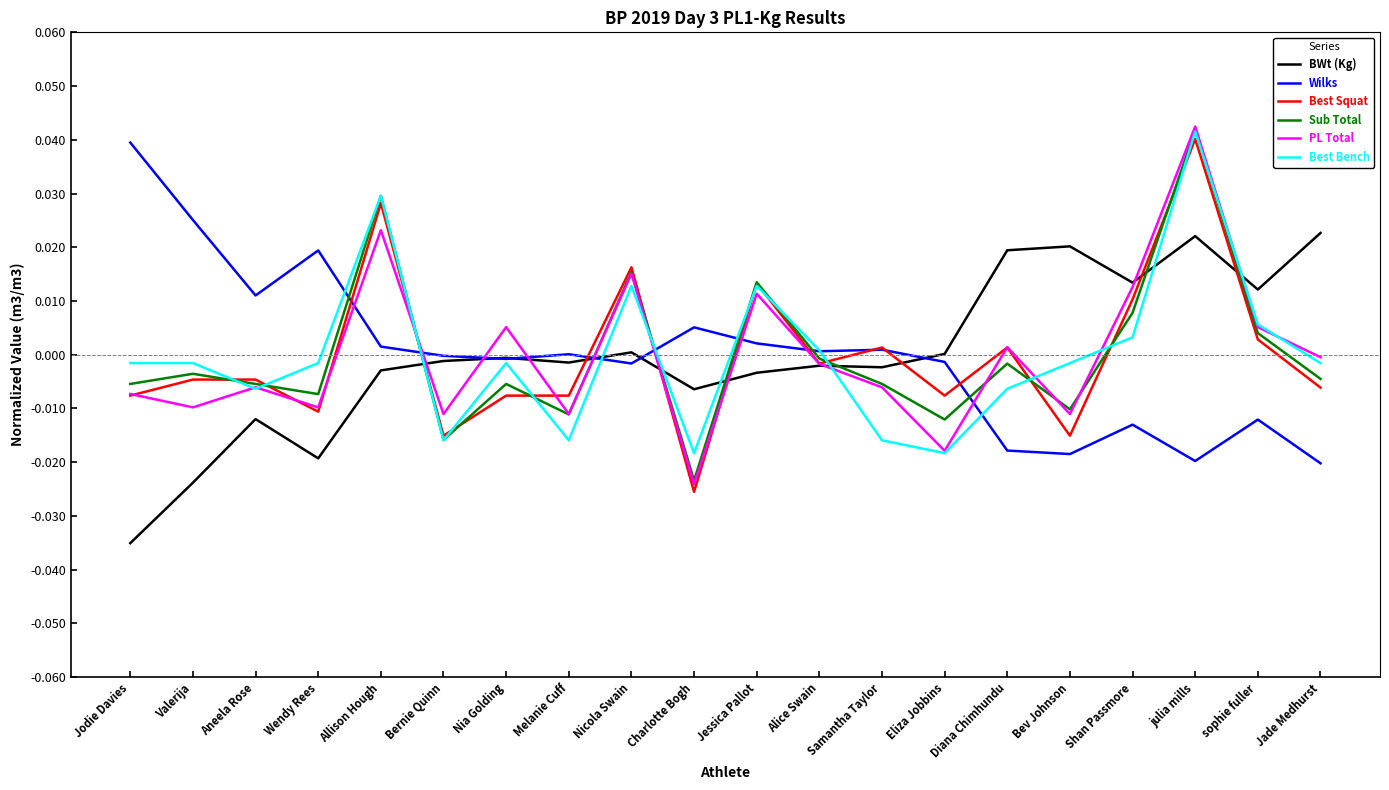

What are all the series names shown in the legend?

BWt (Kg), Wilks, Best Squat, Sub Total, PL Total, Best Bench